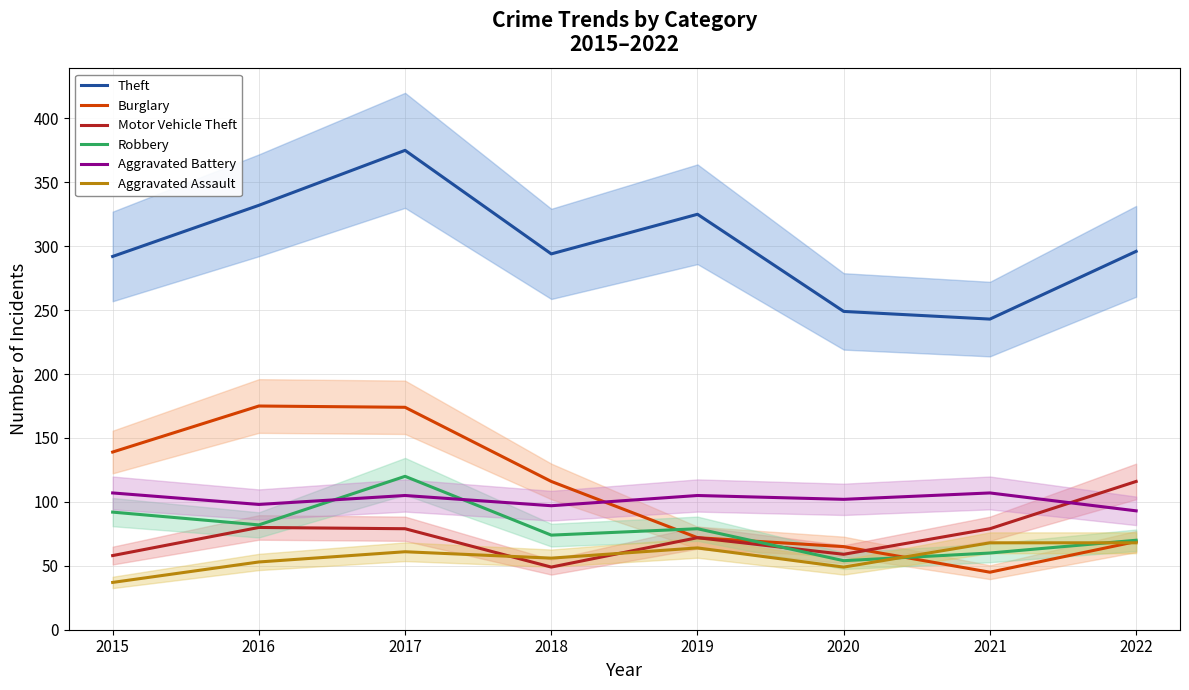

What is the average value of the Burglary series?

107